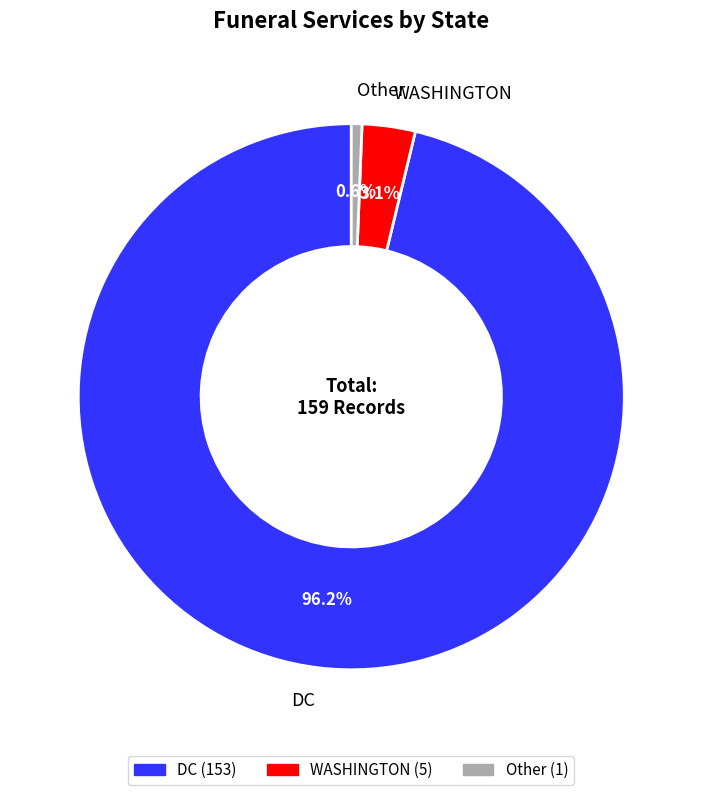

Does Other represent more than half of the total?

No